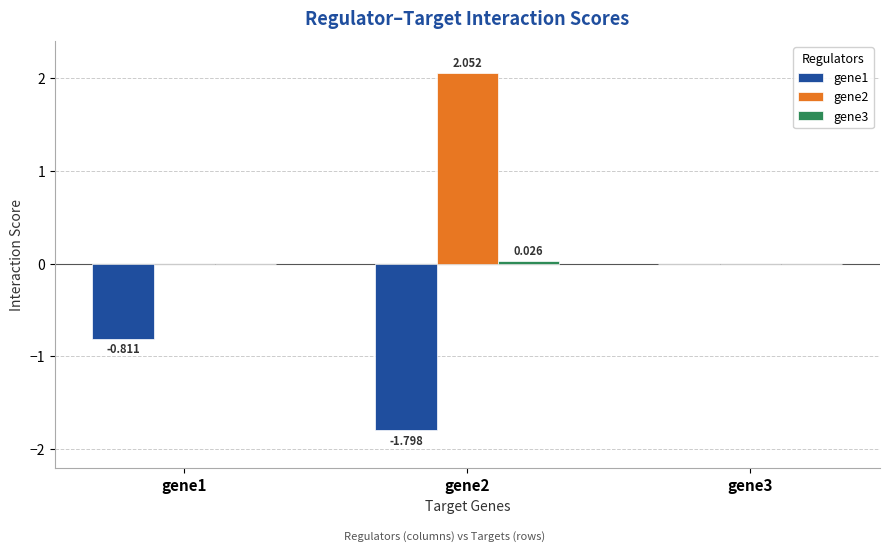

Reading left to right, transcribe all the data shown in this chart.

gene1: -0.8	-1.8	0.0
gene2: 0.0	2.1	0.0
gene3: 0.0	0.0	0.0